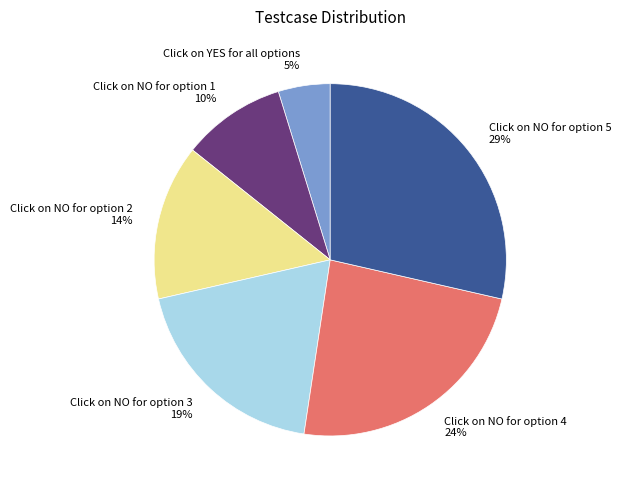

What percentage is the Click on YES for all options slice, to the nearest percent?

5%